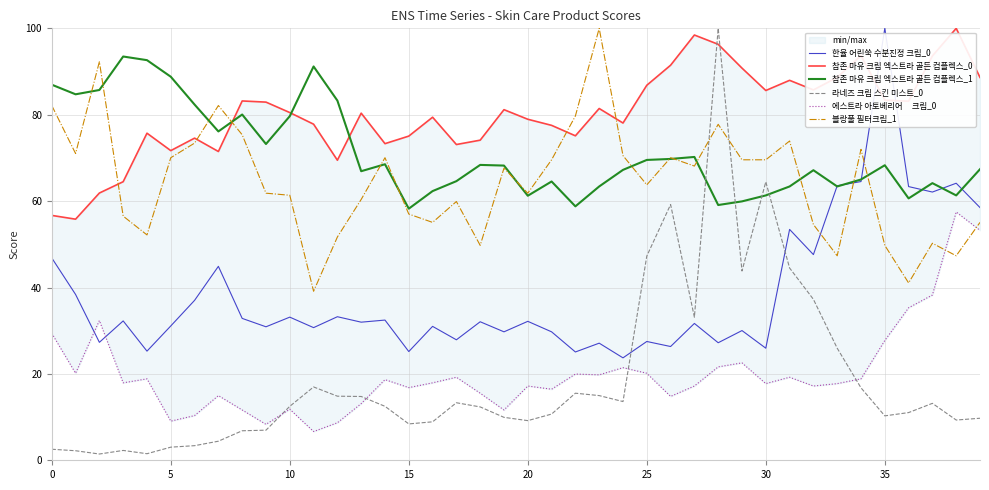

What is the difference between the highest and lowest values at 36?

72.1